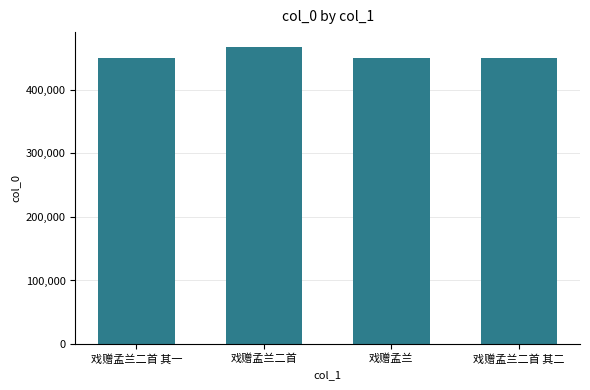

What is the label of the 4th bar from the right?

戏赠孟兰二首 其一